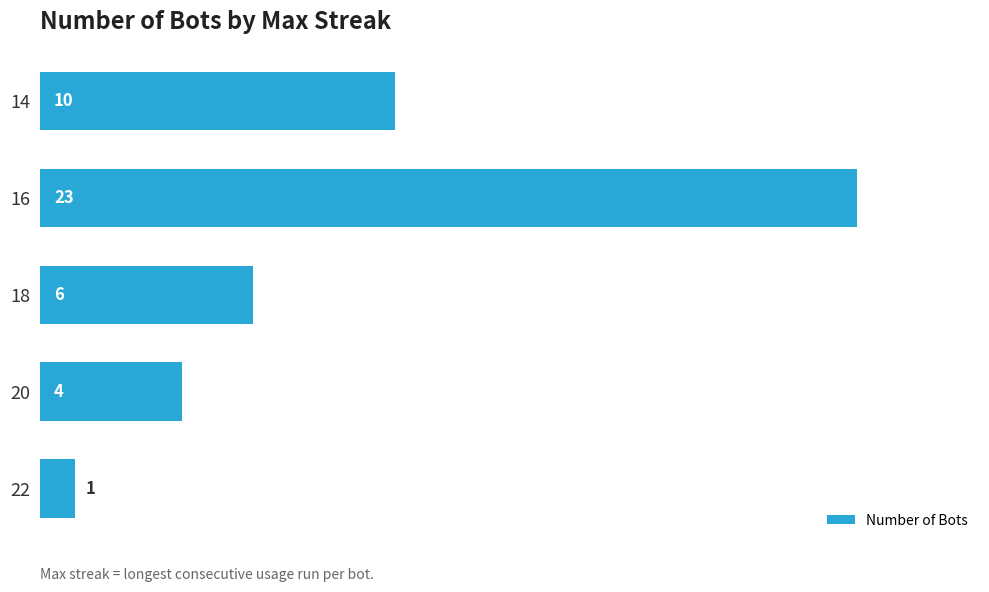

Count the number of data series in this chart.

1